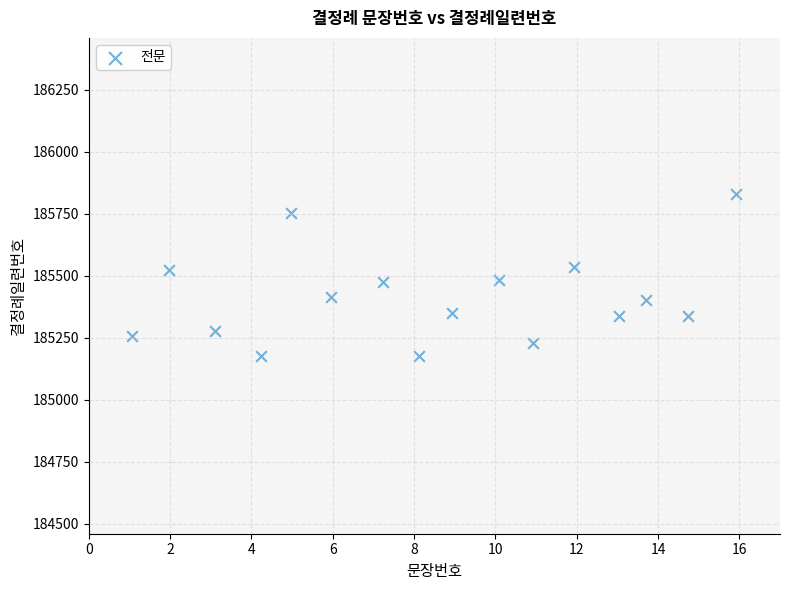

What is the range of X values (max minus min)?

14.8